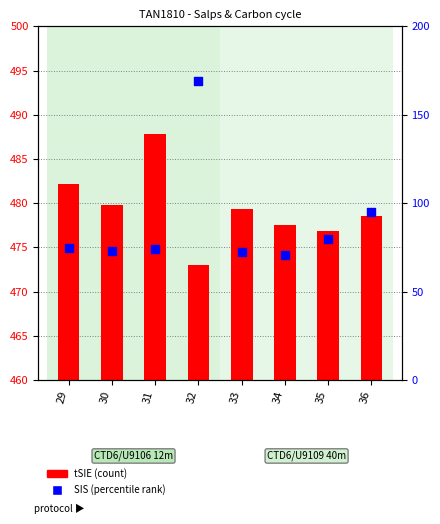

Which series has the largest Y range (max minus min)?

SIS